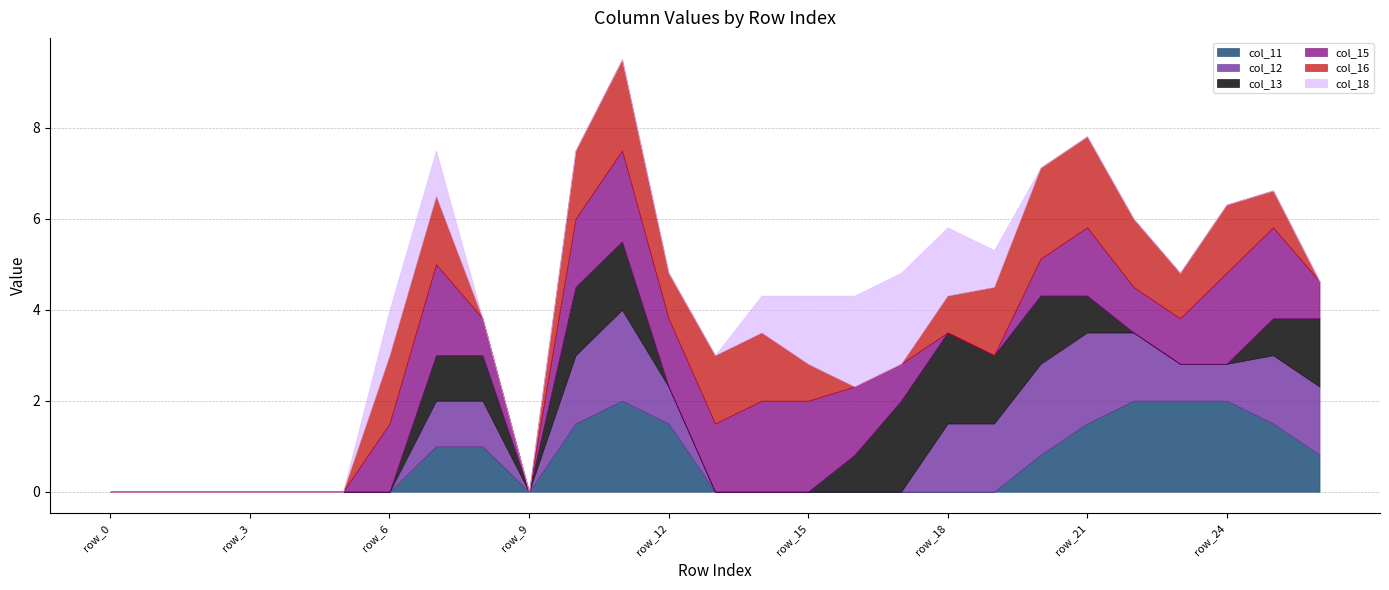

What is the highest value of the col_11 series?

2.0